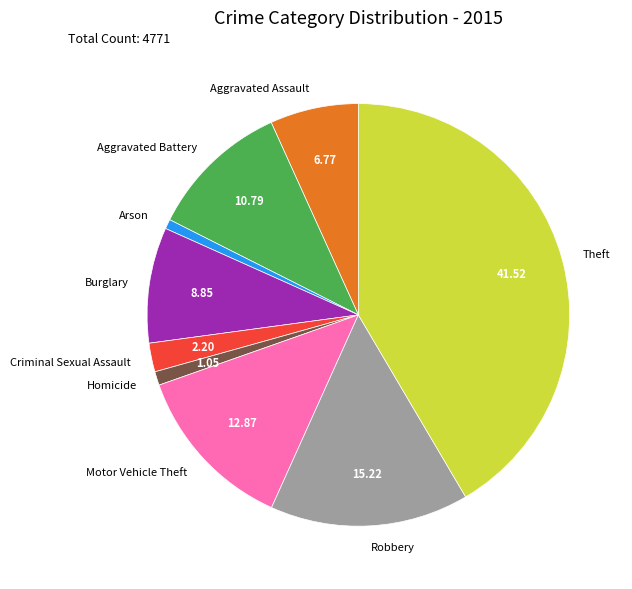

Does any single category account for the majority?

No